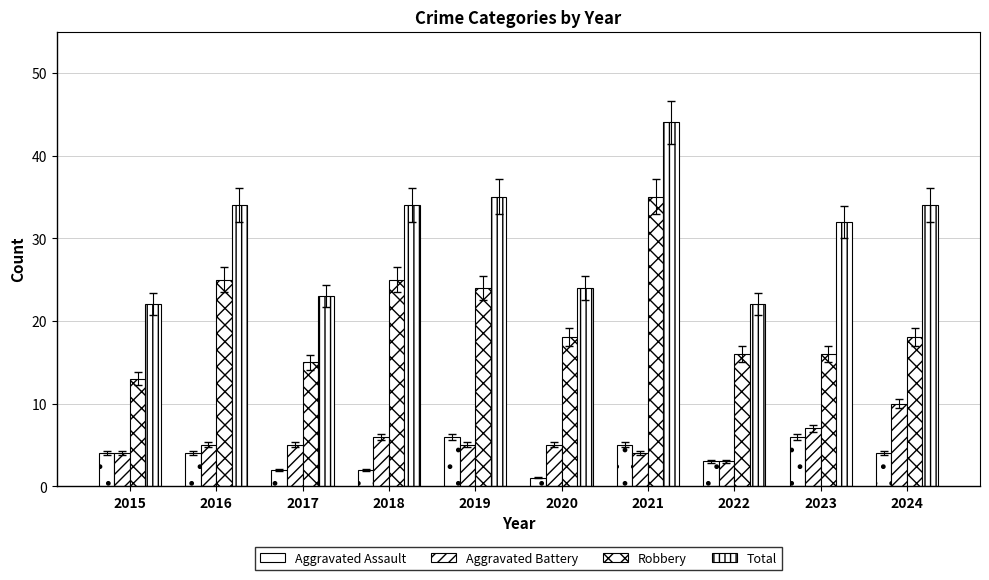

Reading left to right, transcribe all the data shown in this chart.

Aggravated Assault: 4	4	2	2	6	1	5	3	6	4
Aggravated Battery: 4	5	5	6	5	5	4	3	7	10
Robbery: 13	25	15	25	24	18	35	16	16	18
Total: 22	34	23	34	35	24	44	22	32	34